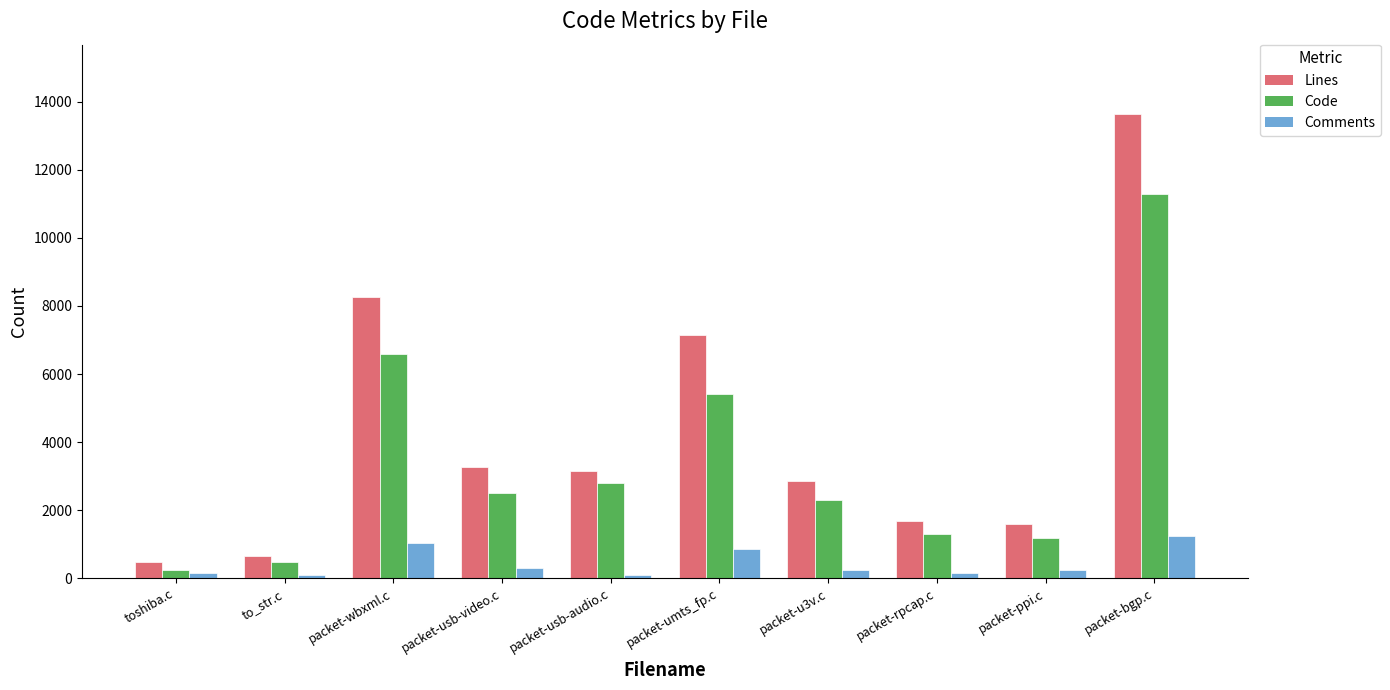

True or false: Code has a value of 5831 at packet-bgp.c.

False